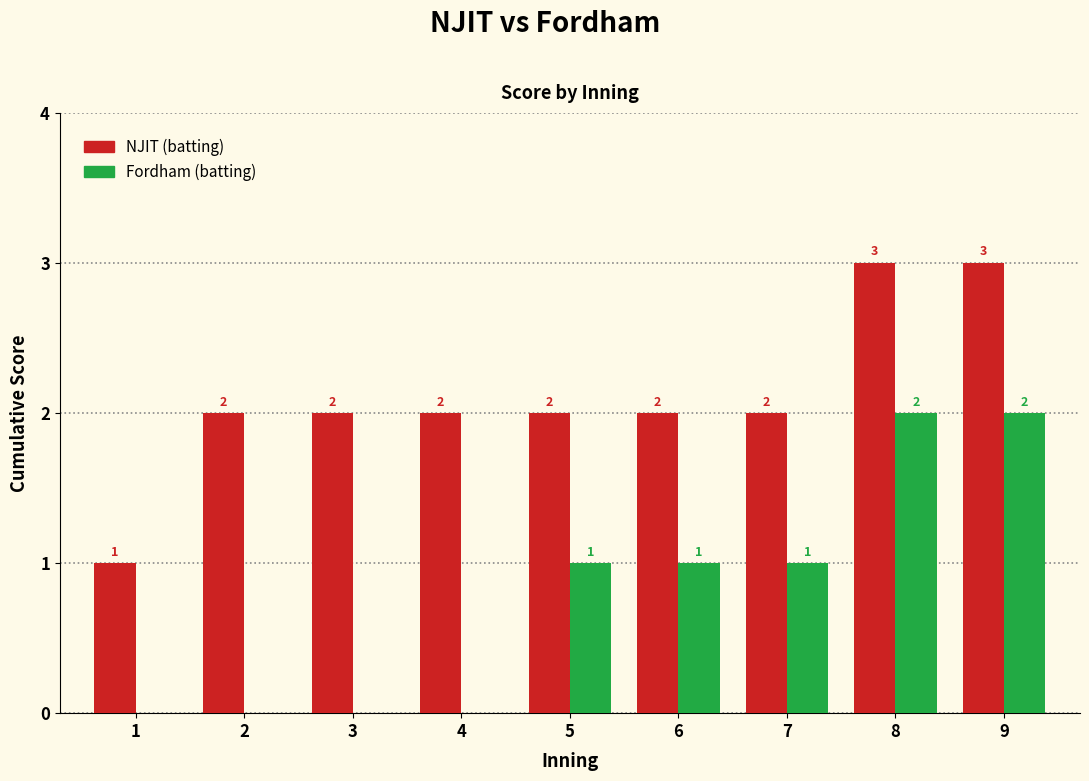

What is the greatest value displayed?

3